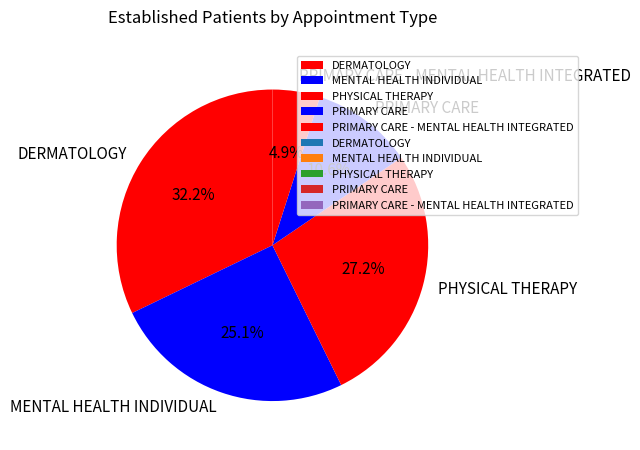

Combined, do PRIMARY CARE and DERMATOLOGY account for over 50%?

No